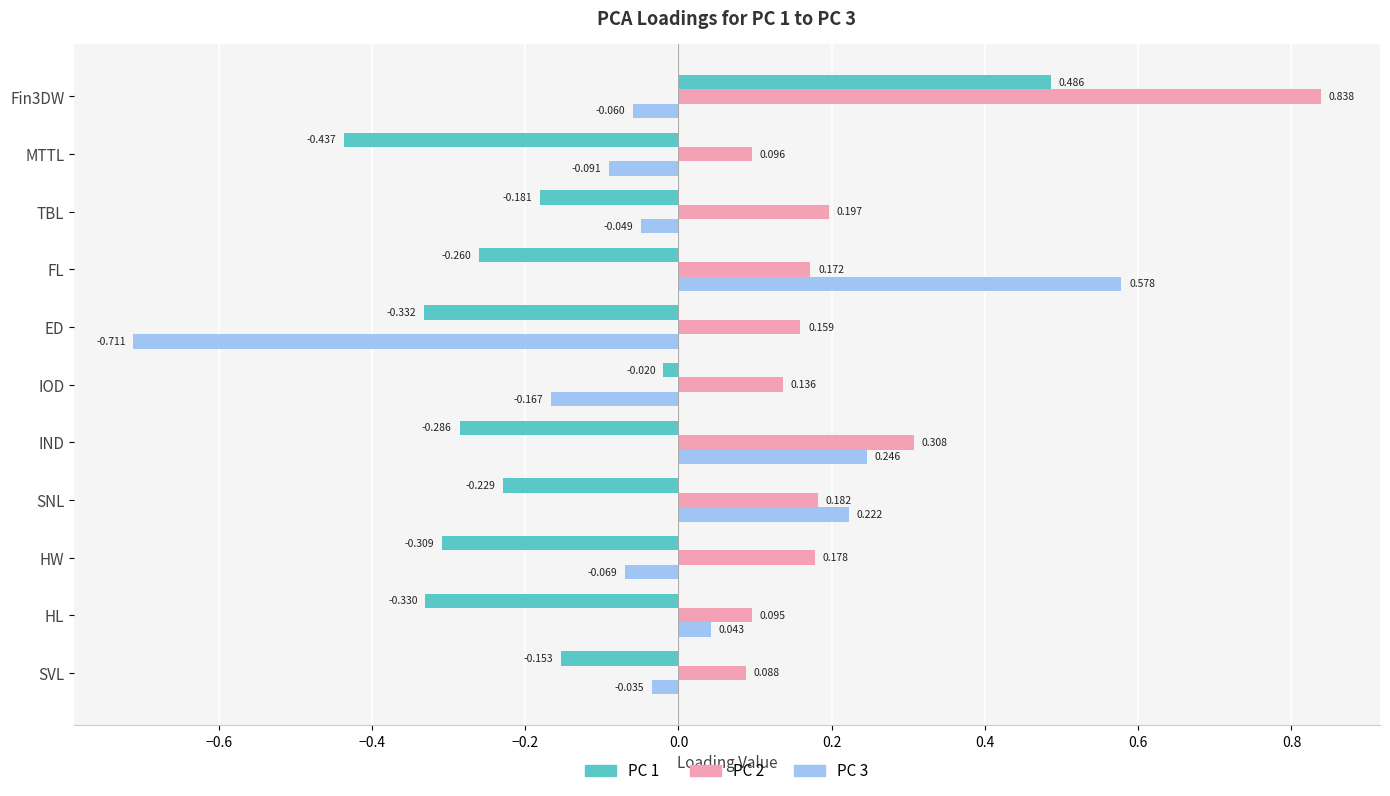

Which category has the lowest value in the PC 2 series?

SVL